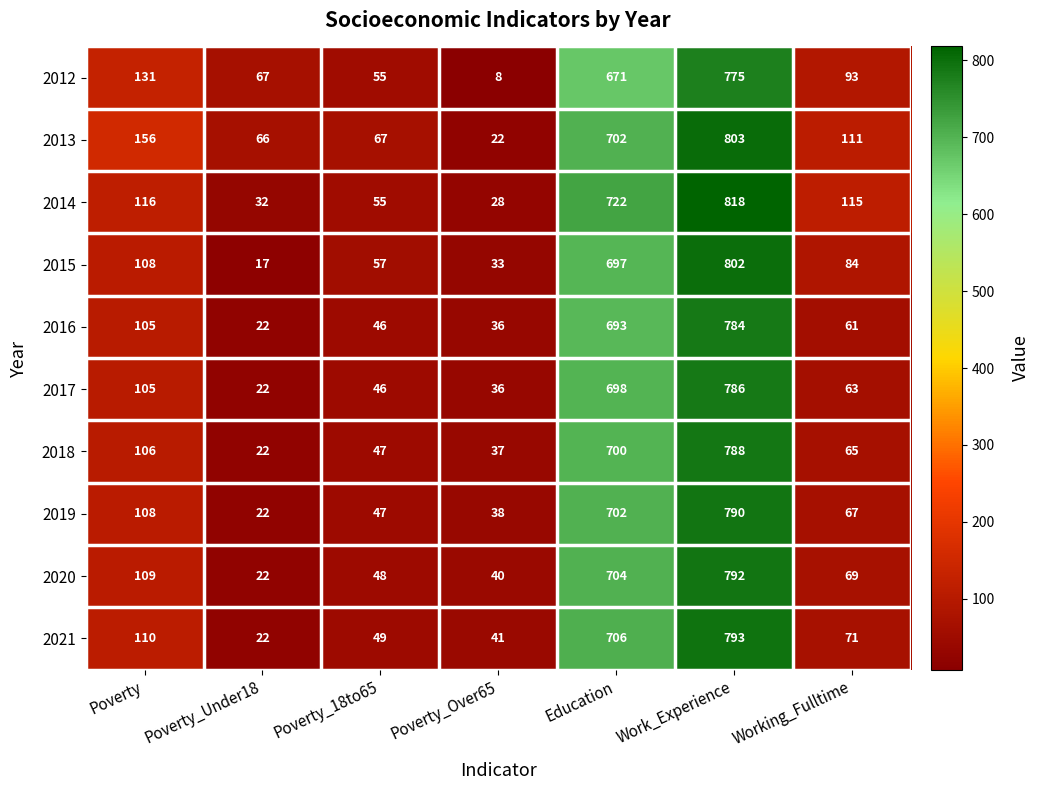

What is the difference between the highest and lowest values at Poverty_18to65?

21